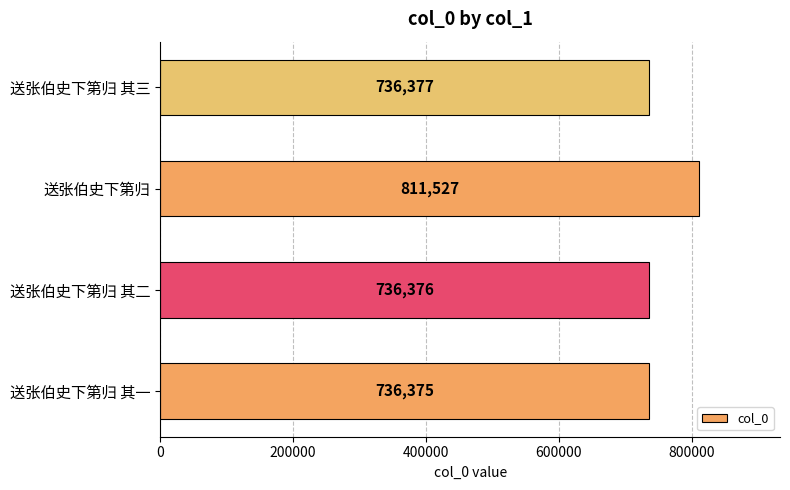

List the labels in order of value, largest first.

送张伯史下第归, 送张伯史下第归 其三, 送张伯史下第归 其二, 送张伯史下第归 其一